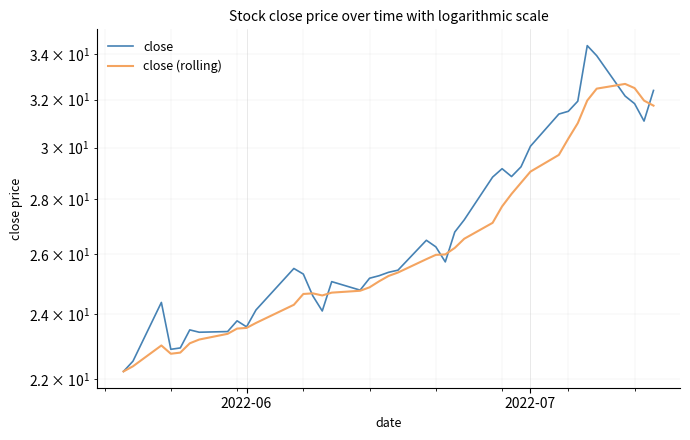

After their last crossing, which series has the higher values: close or close (rolling)?

close